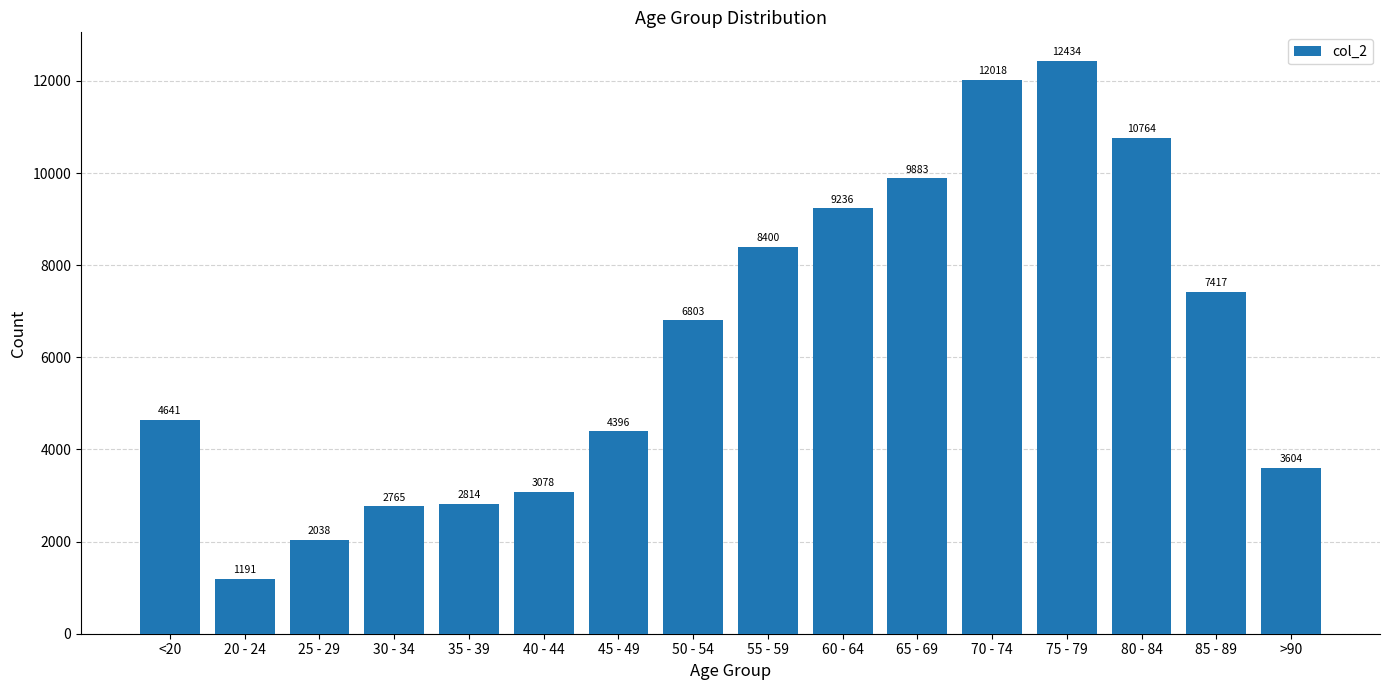

What is the label of the 14th bar from the left?

80 - 84